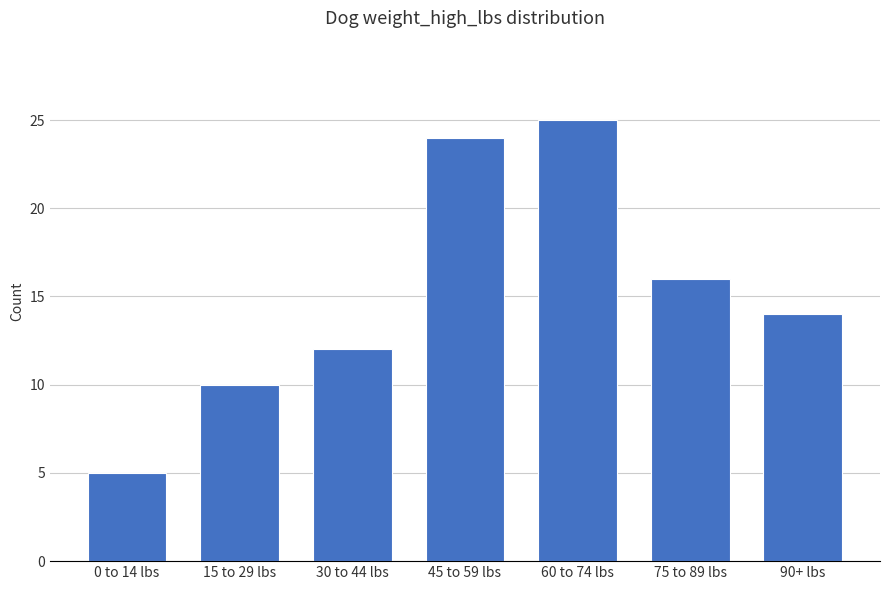

Reading left to right, transcribe all the data shown in this chart.

0 to 14 lbs=5	15 to 29 lbs=10	30 to 44 lbs=12	45 to 59 lbs=24	60 to 74 lbs=25	75 to 89 lbs=16	90+ lbs=14